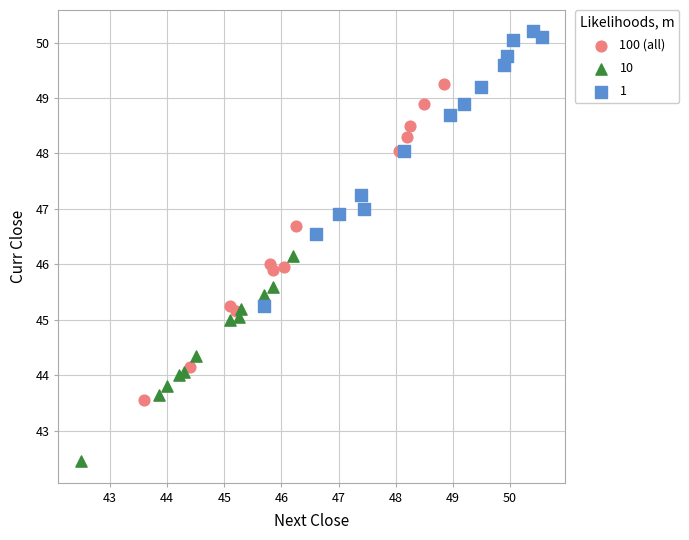

Which series has the largest Y range (max minus min)?

100 (all)